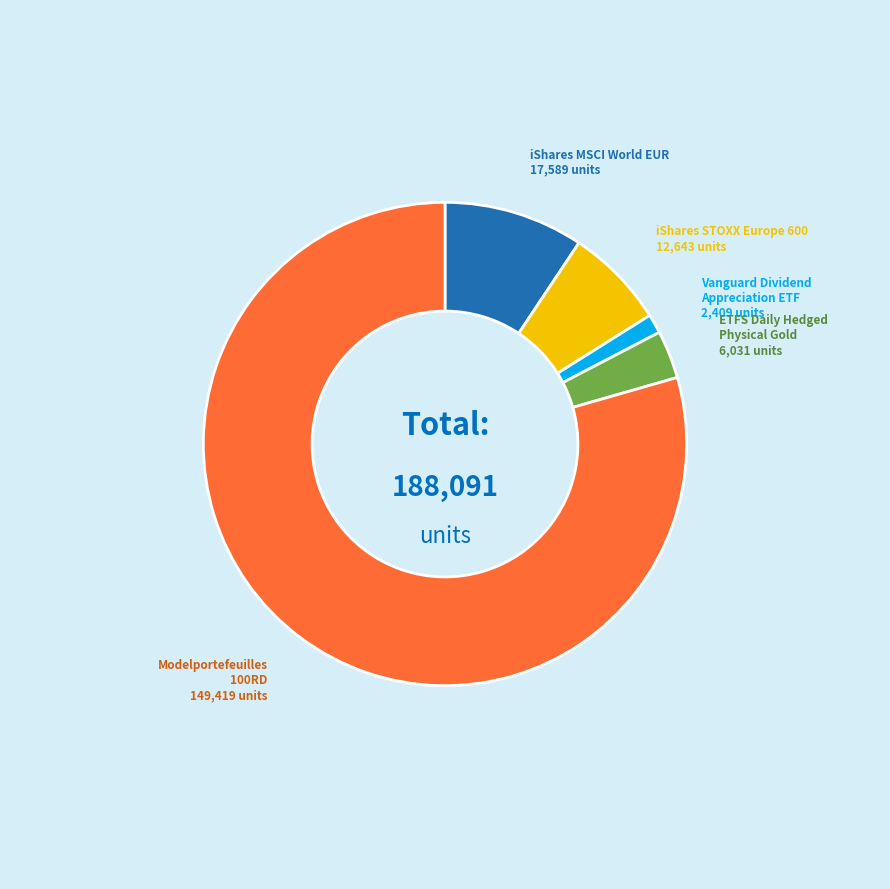

Is there a majority slice in this chart?

Yes